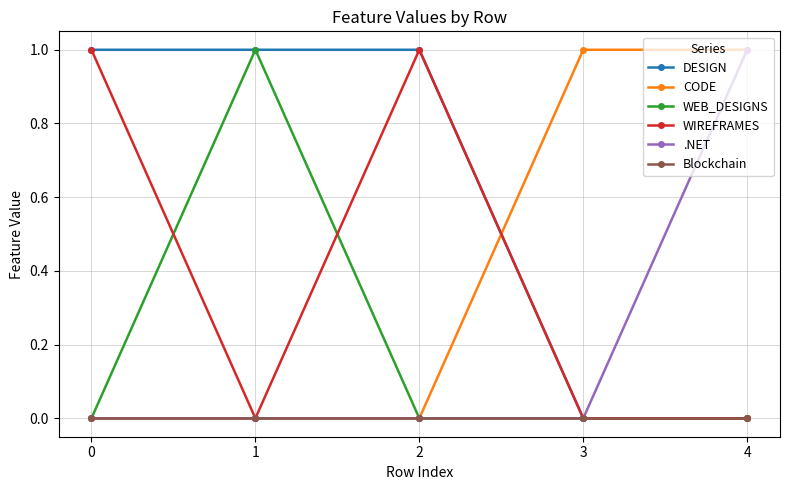

True or false: Blockchain has a value of 0 at 1.

True